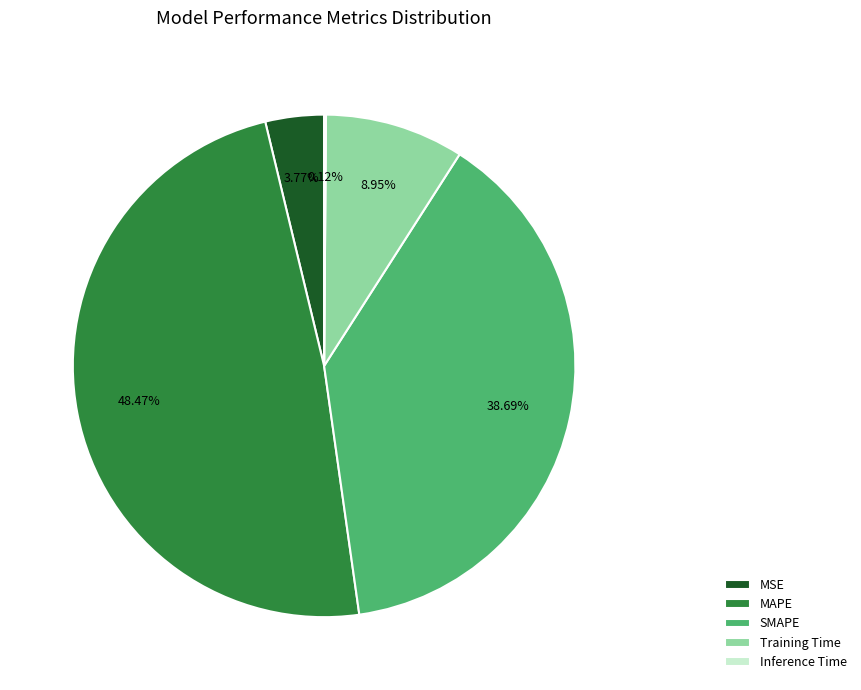

Do SMAPE and Training Time together represent more than half of the pie?

No